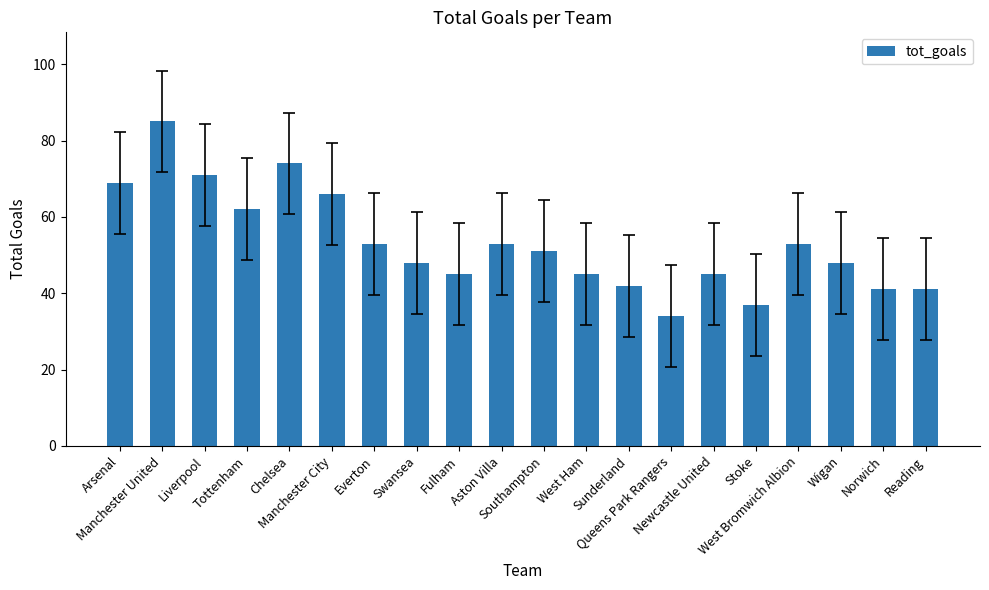

What is the label of the 6th bar from the right?

Newcastle United